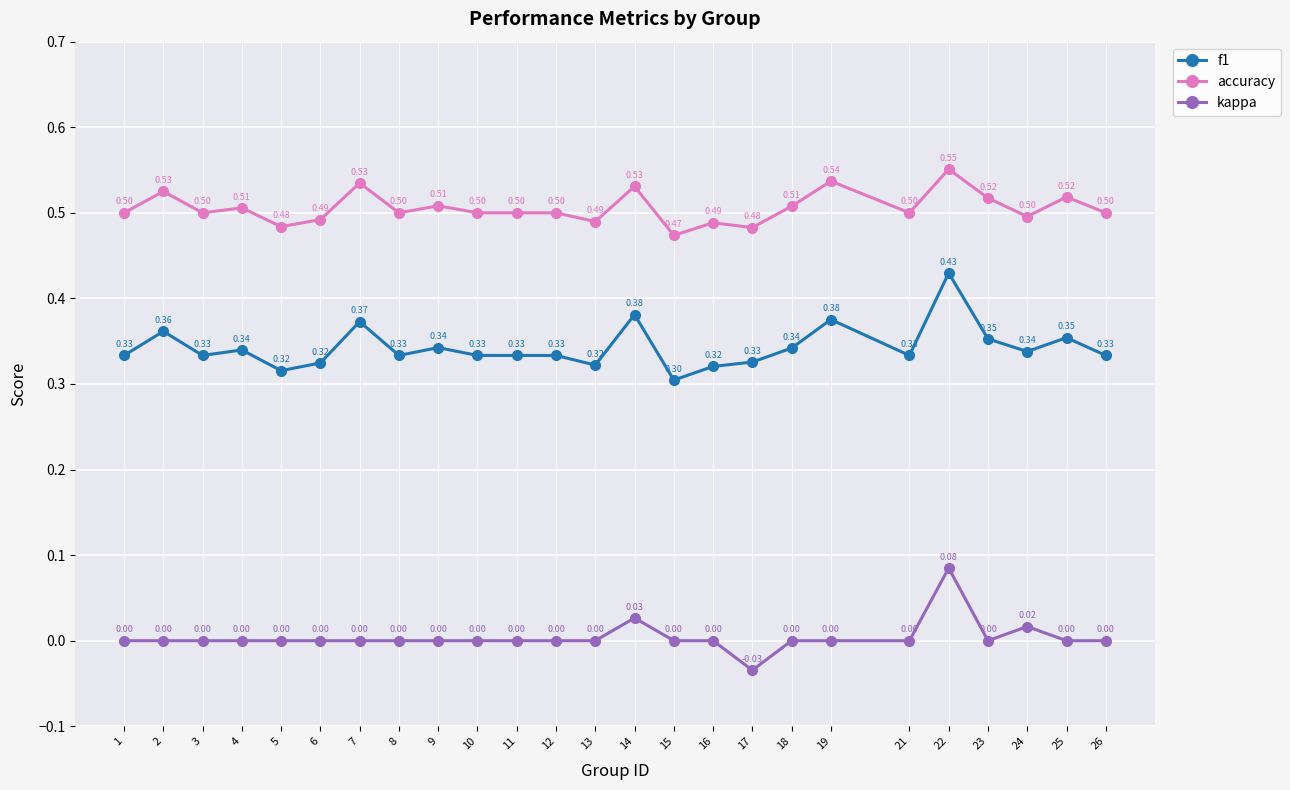

What is the sum of all accuracy values?

12.6